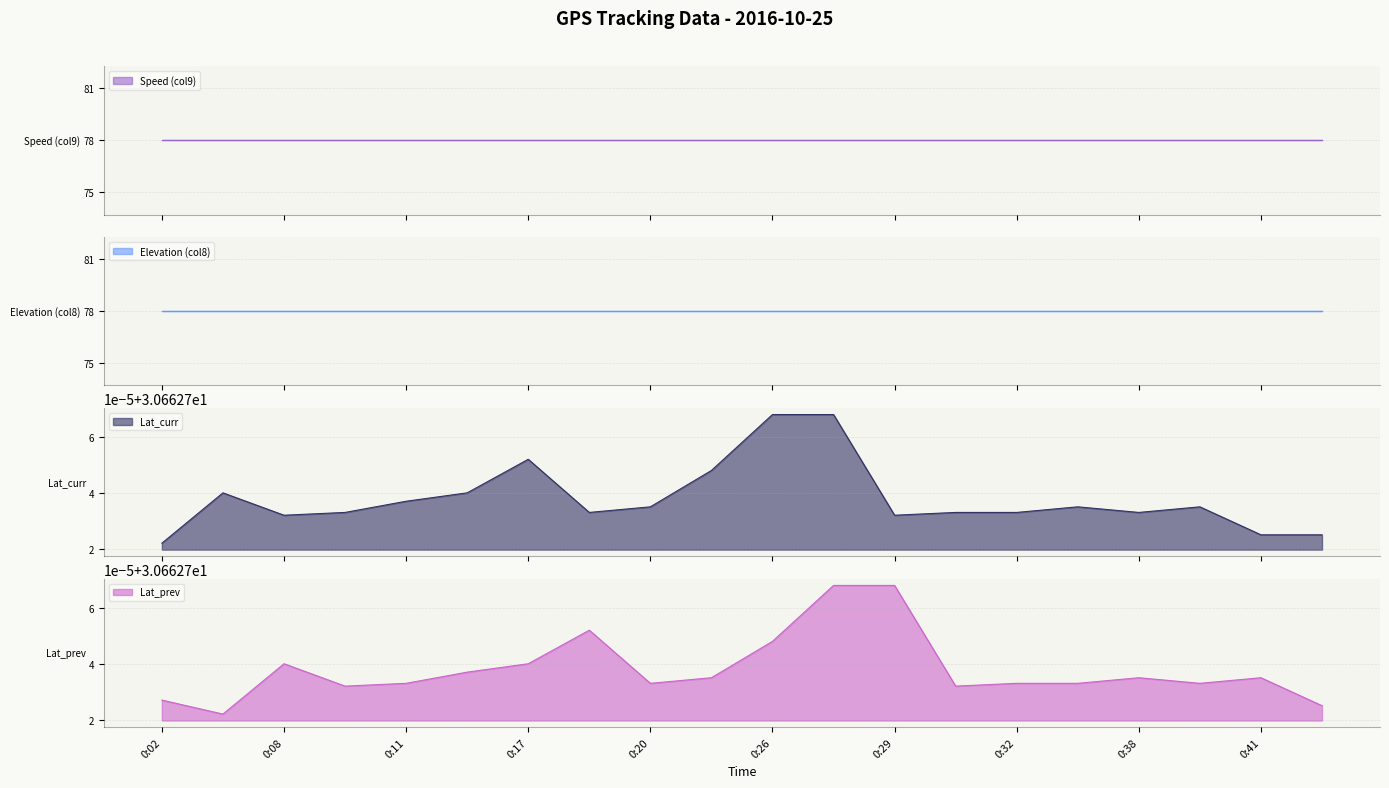

What is the average value of the Elevation (col8) line series?

78.0